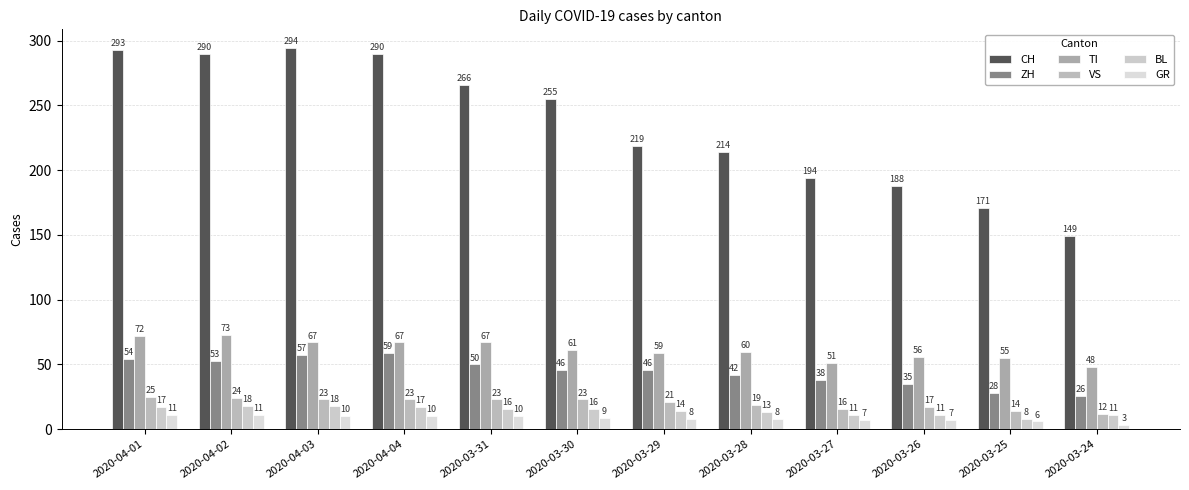

What is the difference between the maximum and minimum values in the BL series?

10